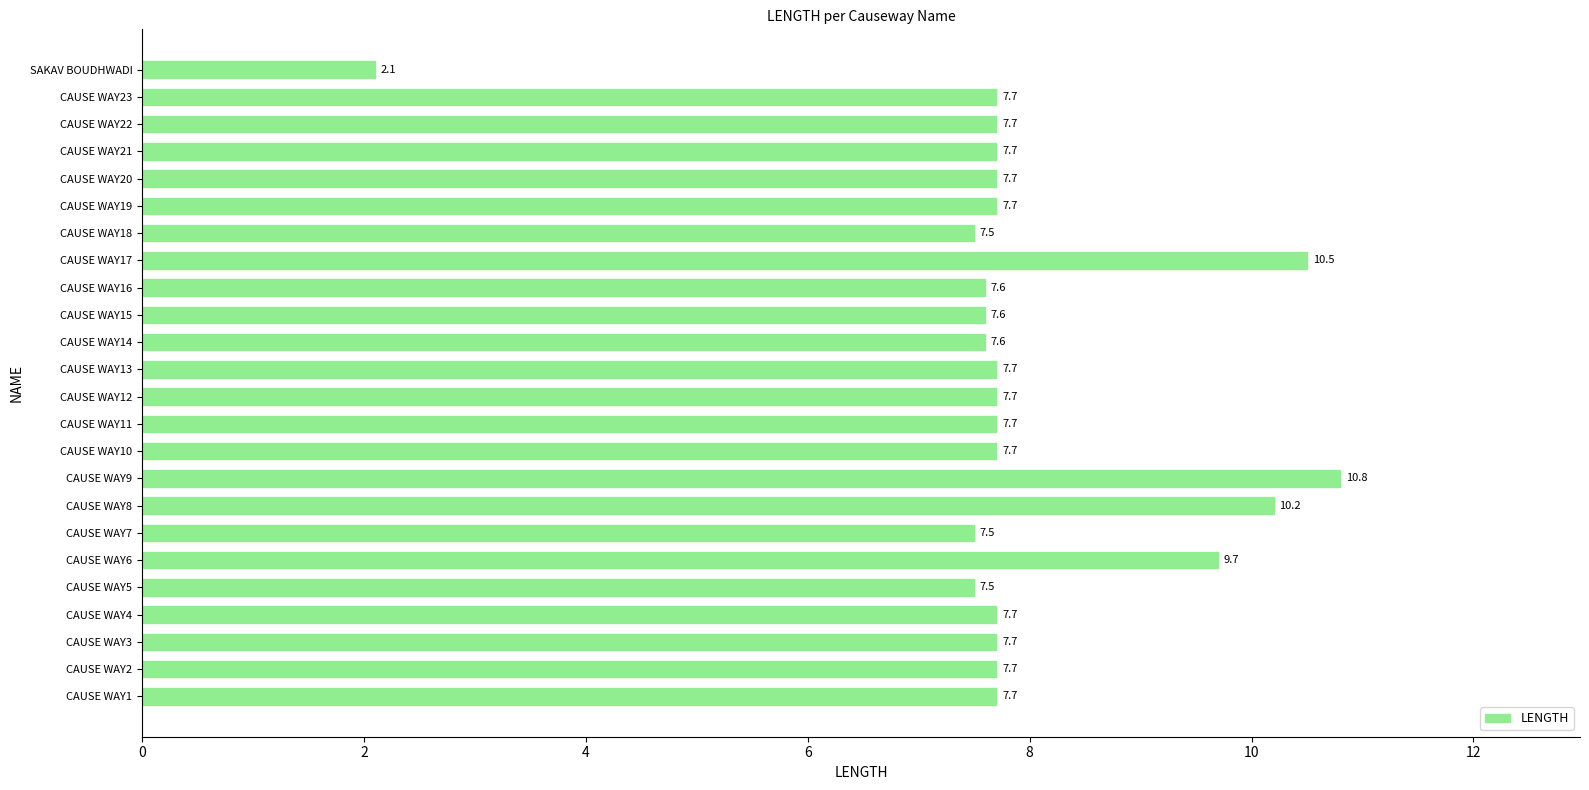

Does the chart contain stacked bars?

No